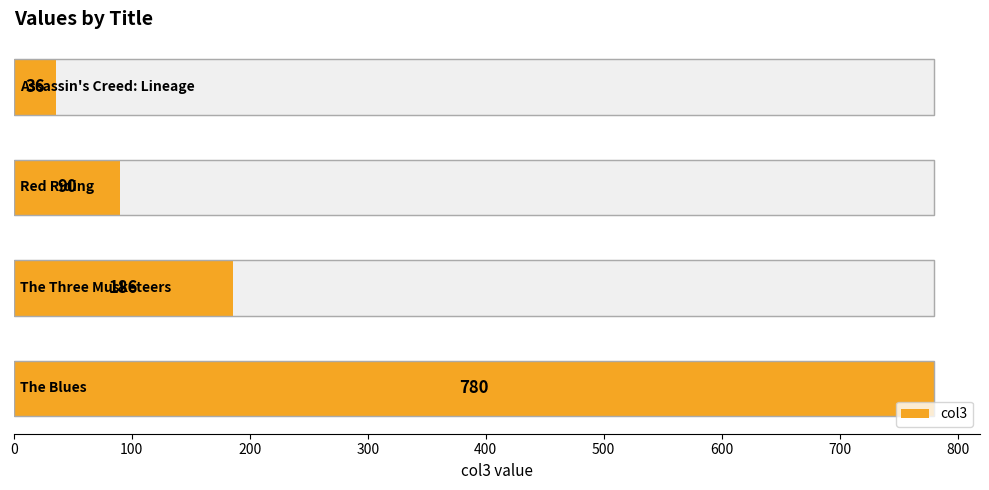

What is the smallest value displayed?

36